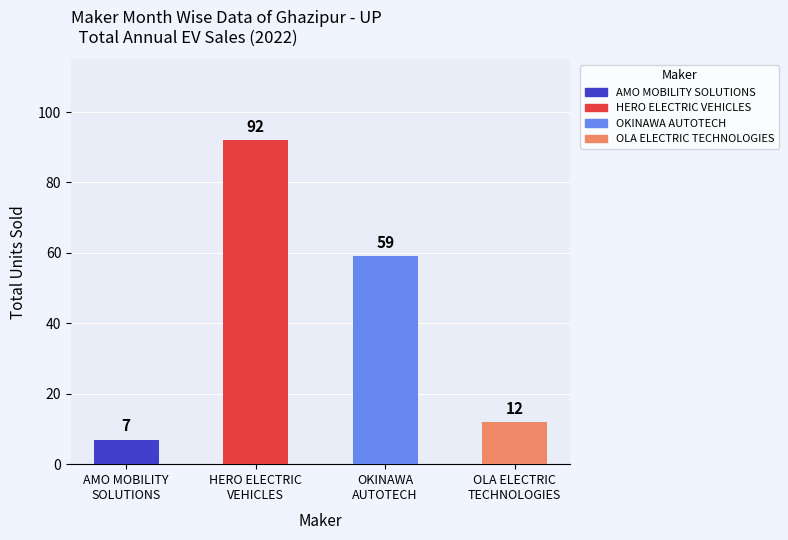

Approximately how many times larger is the value at OLA ELECTRIC
TECHNOLOGIES compared to AMO MOBILITY
SOLUTIONS?

1.7